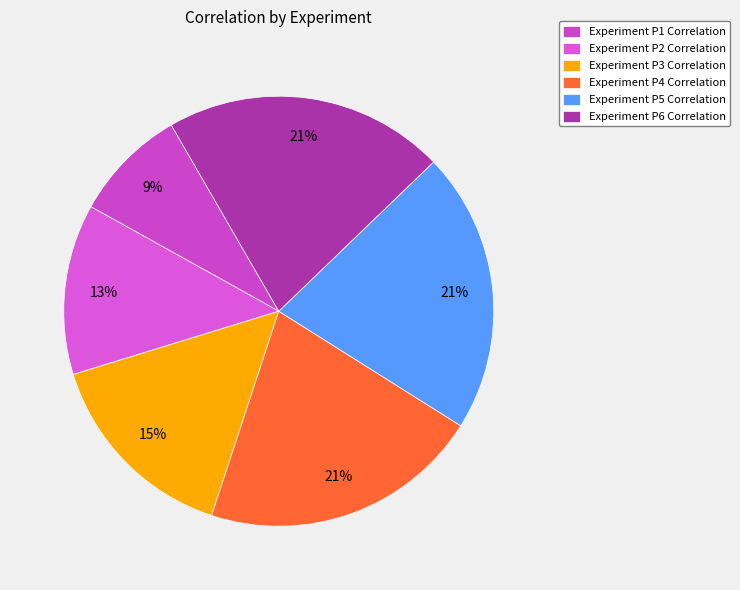

To the nearest percent, what is the average slice percentage?

17%